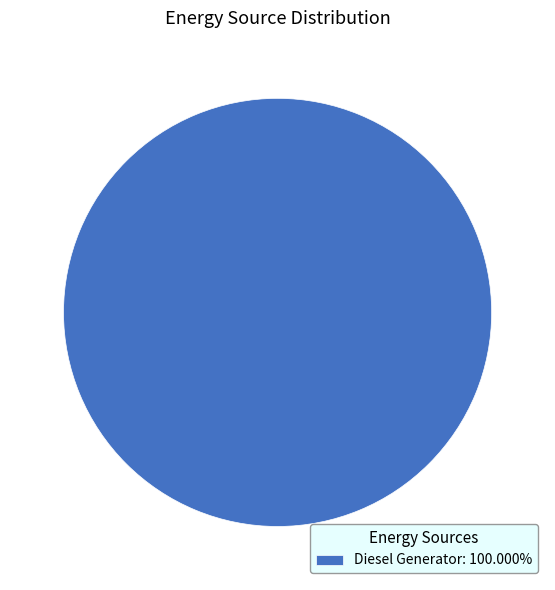

Does any single category account for the majority?

Yes